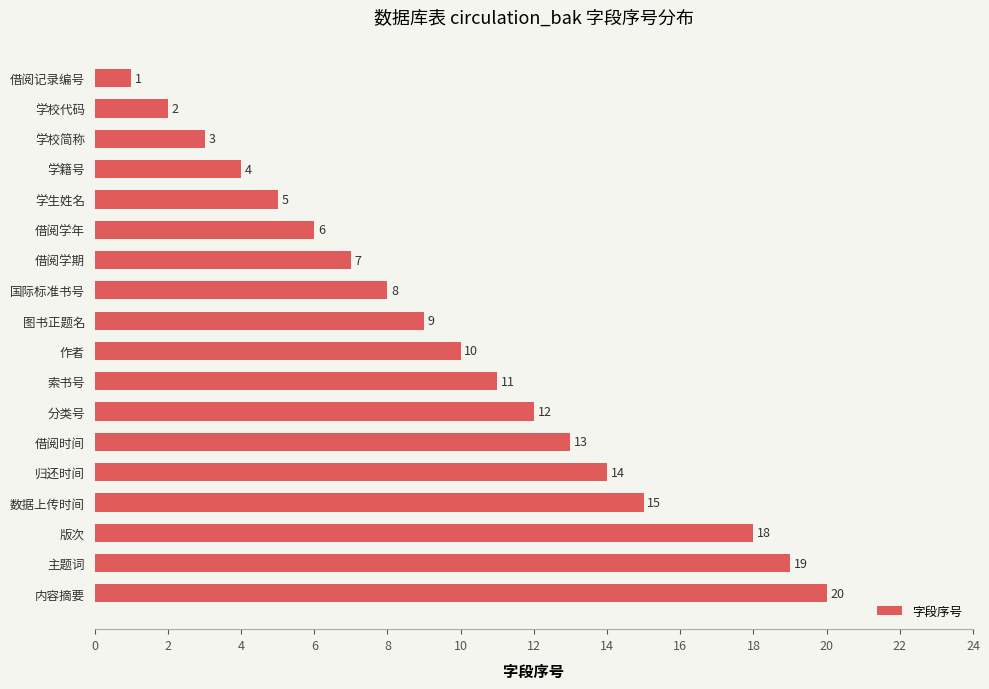

Reading bottom to top, list all the values displayed in this chart.

20	19	18	15	14	13	12	11	10	9	8	7	6	5	4	3	2	1